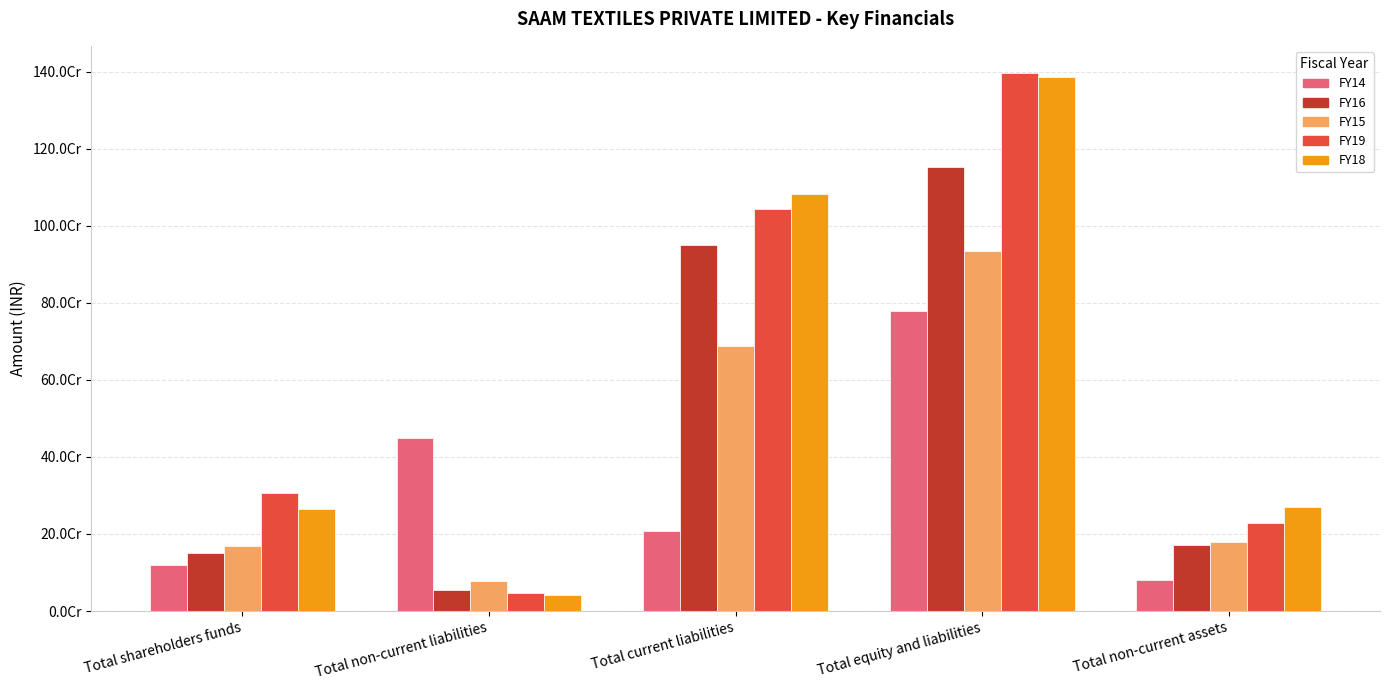

Rank the series by their maximum value, from lowest to highest.

FY14, FY15, FY16, FY18, FY19